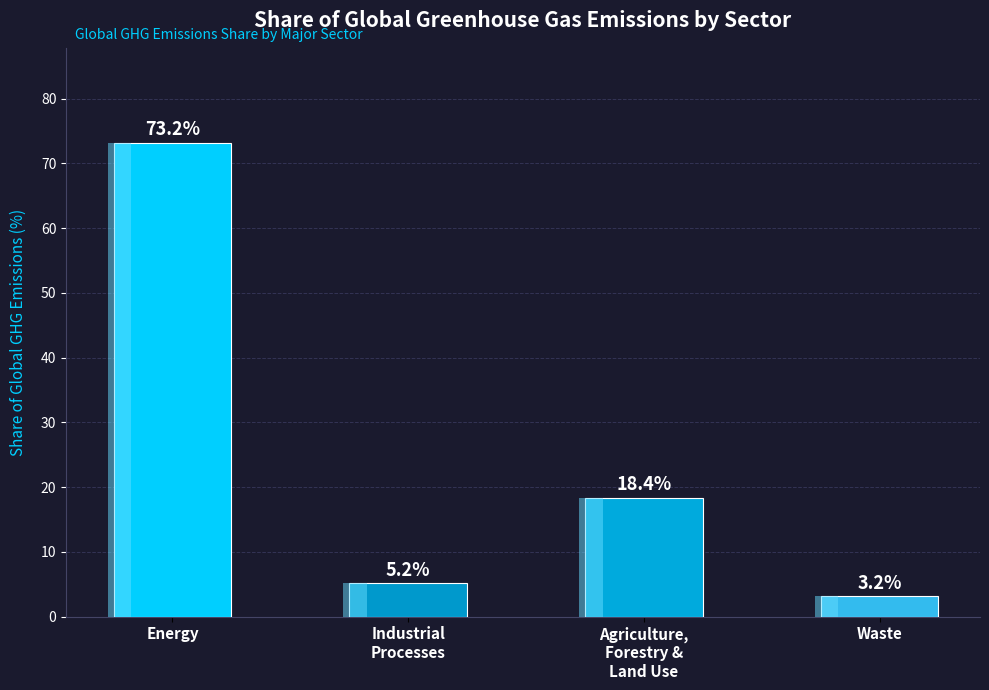

What is the sum of all values?

100.0